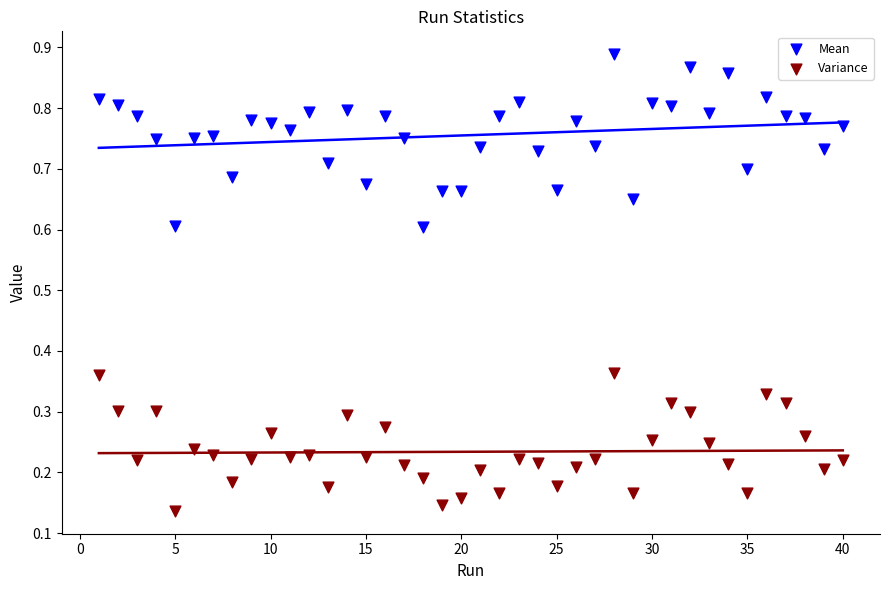

Which series has the largest Y range (max minus min)?

Mean